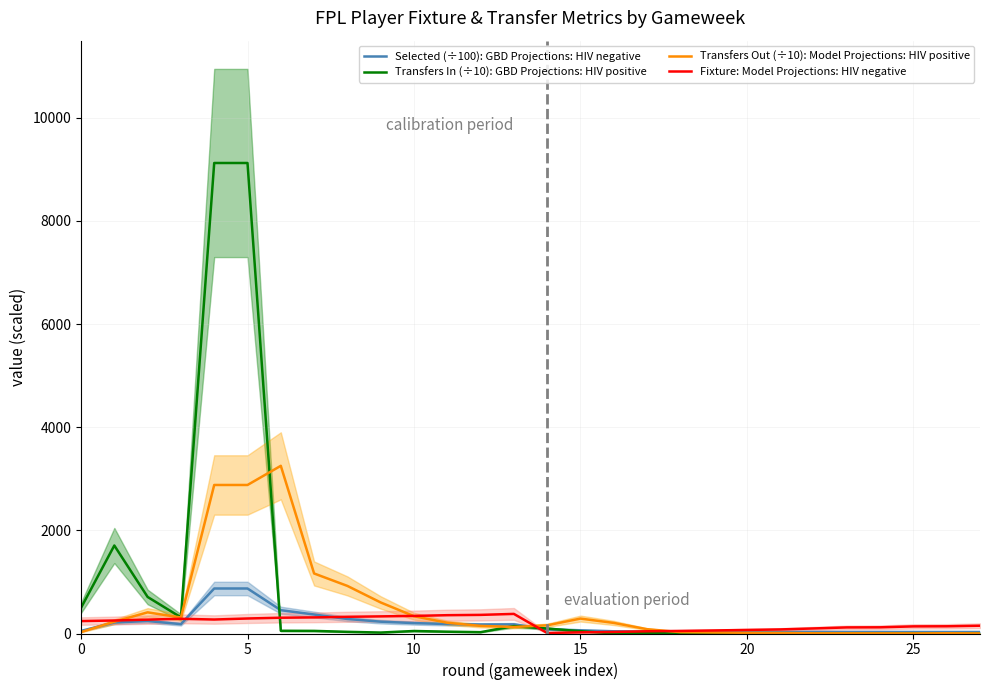

How many values in the Transfers In (÷10): GBD Projections: HIV positive series are below 32?

14